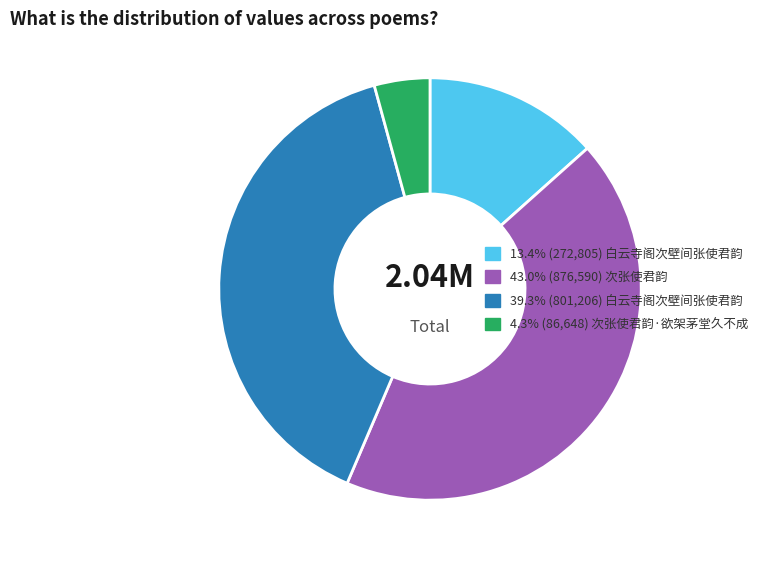

Is there a majority slice in this chart?

No